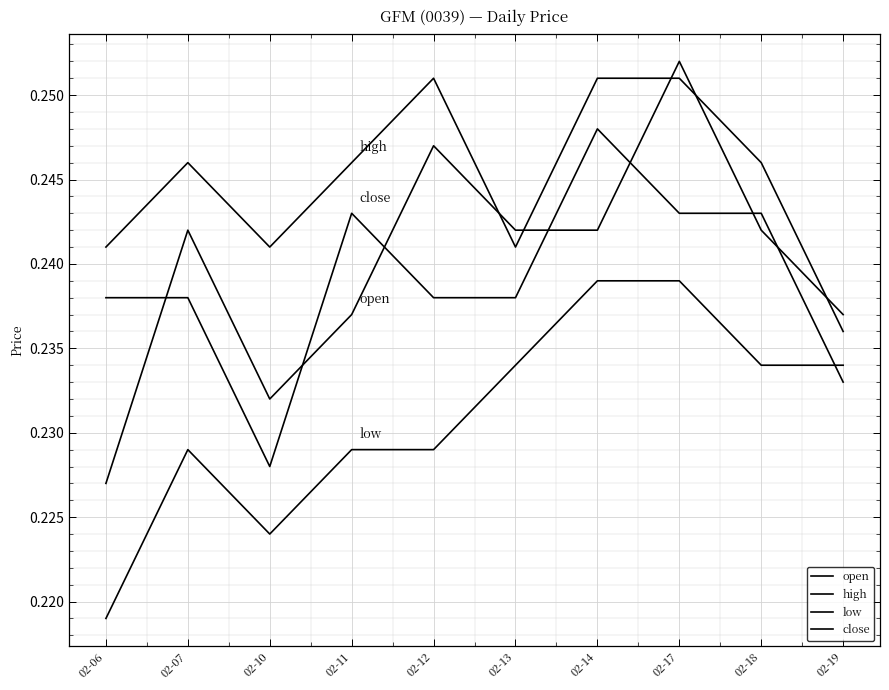

Reading left to right, what are all the values shown in this chart?

open: 02-06=0.2	02-07=0.2	02-10=0.2	02-11=0.2	02-12=0.2	02-13=0.2	02-14=0.2	02-17=0.3	02-18=0.2	02-19=0.2
high: 02-06=0.2	02-07=0.2	02-10=0.2	02-11=0.2	02-12=0.3	02-13=0.2	02-14=0.3	02-17=0.3	02-18=0.2	02-19=0.2
low: 02-06=0.2	02-07=0.2	02-10=0.2	02-11=0.2	02-12=0.2	02-13=0.2	02-14=0.2	02-17=0.2	02-18=0.2	02-19=0.2
close: 02-06=0.2	02-07=0.2	02-10=0.2	02-11=0.2	02-12=0.2	02-13=0.2	02-14=0.2	02-17=0.2	02-18=0.2	02-19=0.2